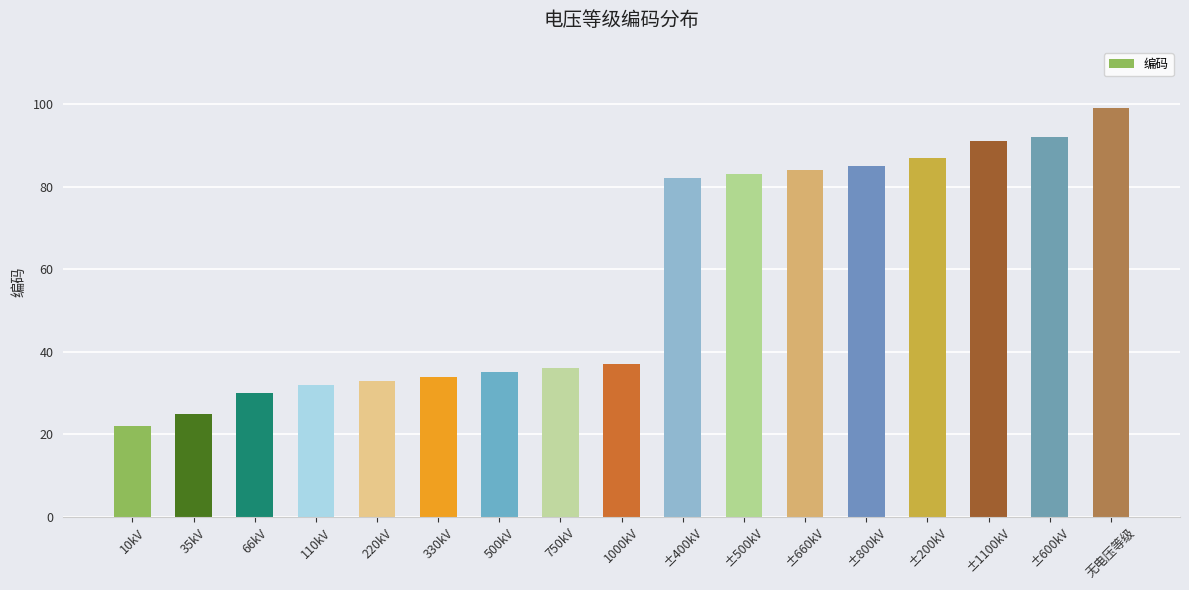

Reading right to left, what are all the values shown in this chart?

99	92	91	87	85	84	83	82	37	36	35	34	33	32	30	25	22